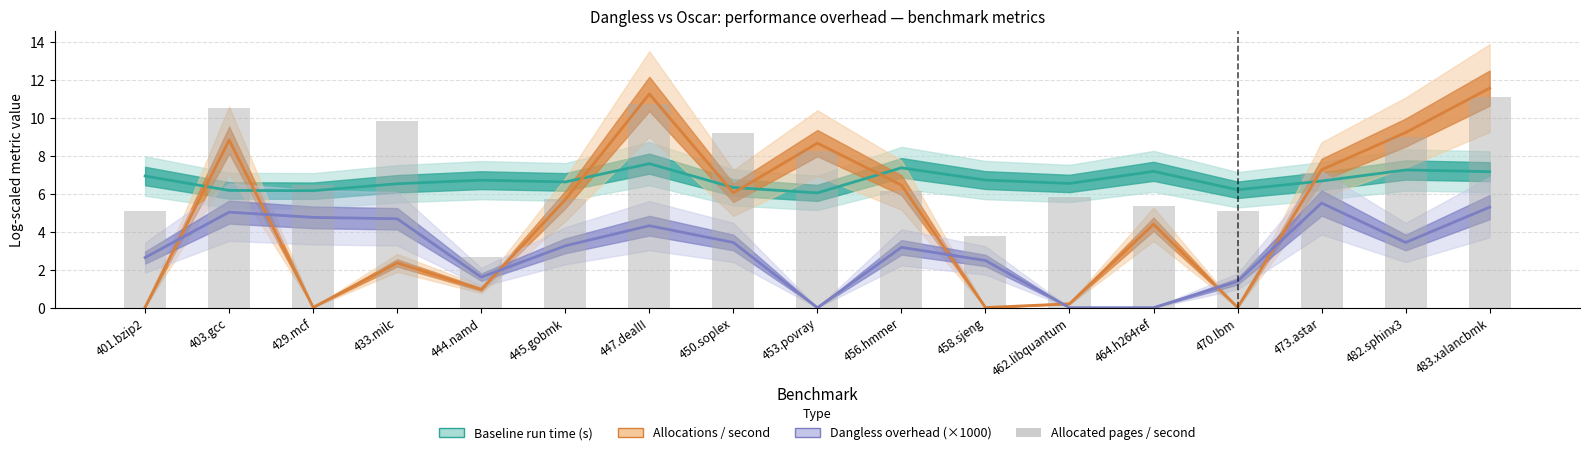

List the labels in order of value, largest first.

483.xalancbmk, 447.dealII, 403.gcc, 433.milc, 450.soplex, 482.sphinx3, 453.povray, 473.astar, 429.mcf, 456.hmmer, 462.libquantum, 445.gobmk, 464.h264ref, 401.bzip2, 470.lbm, 458.sjeng, 444.namd